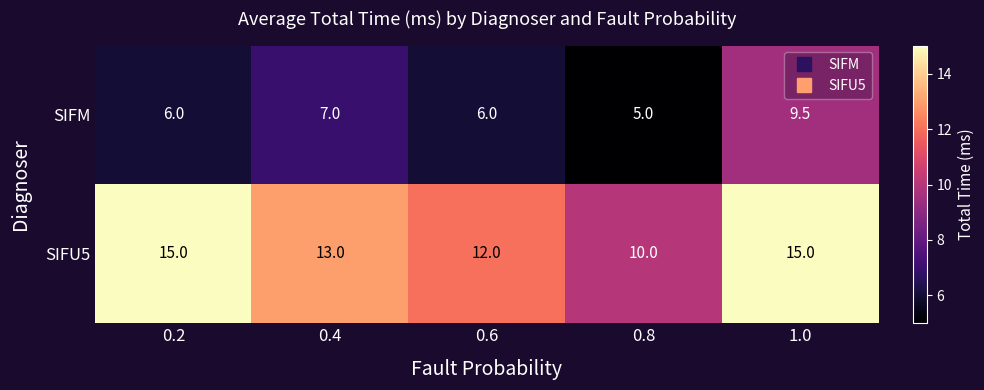

What is the total value across all series at 0.4?

20.0